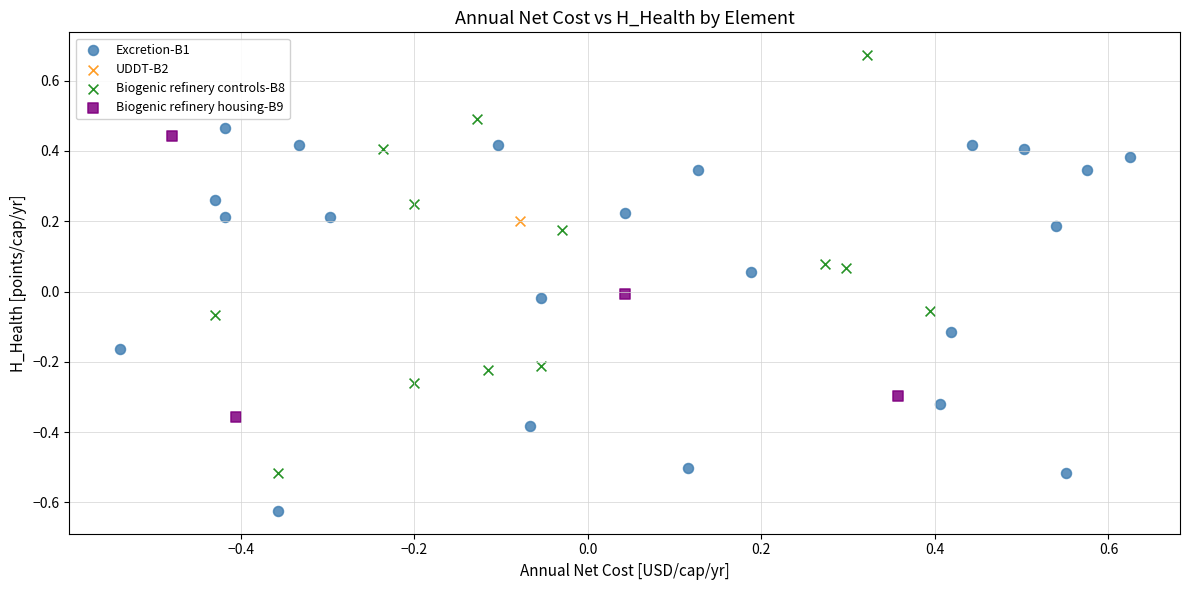

Which series reaches the maximum Y coordinate?

Biogenic refinery controls-B8